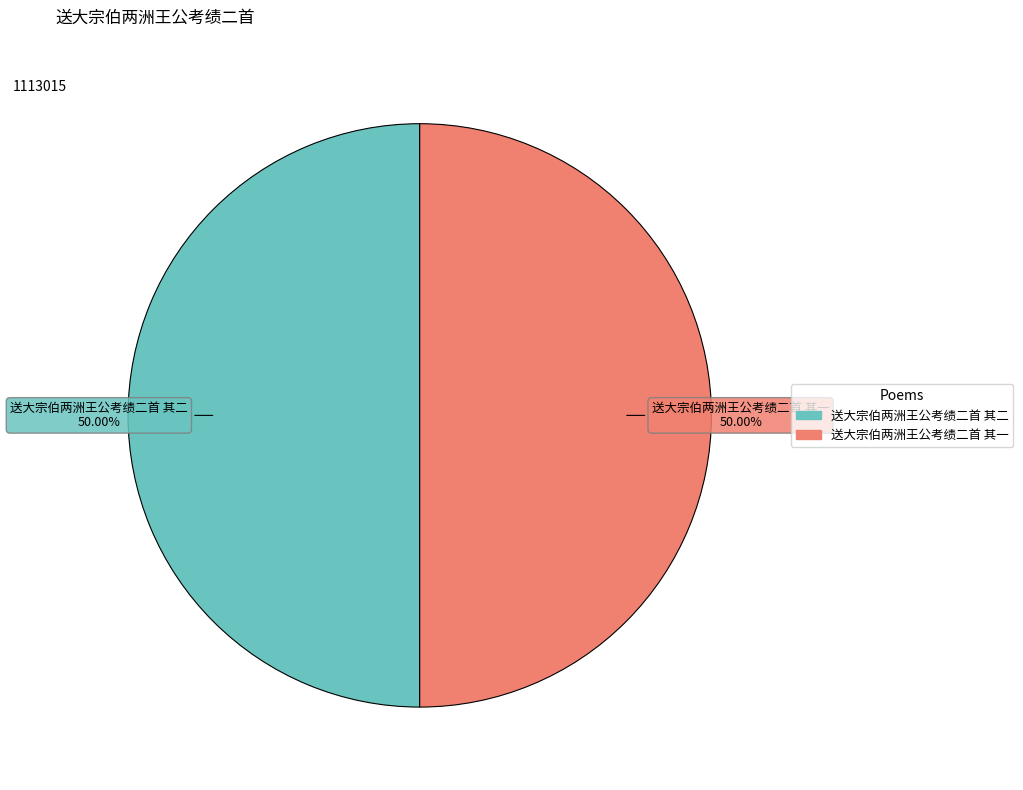

What is the ratio of the value at 送大宗伯两洲王公考绩二首 其二 to the value at 送大宗伯两洲王公考绩二首 其一?

1.0